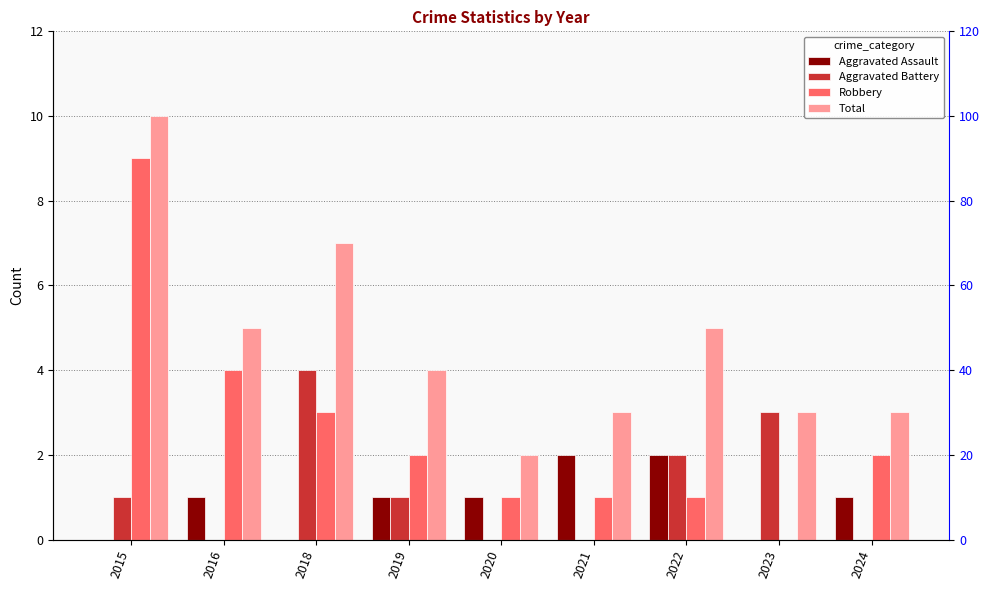

How many bars are there in each group?

4